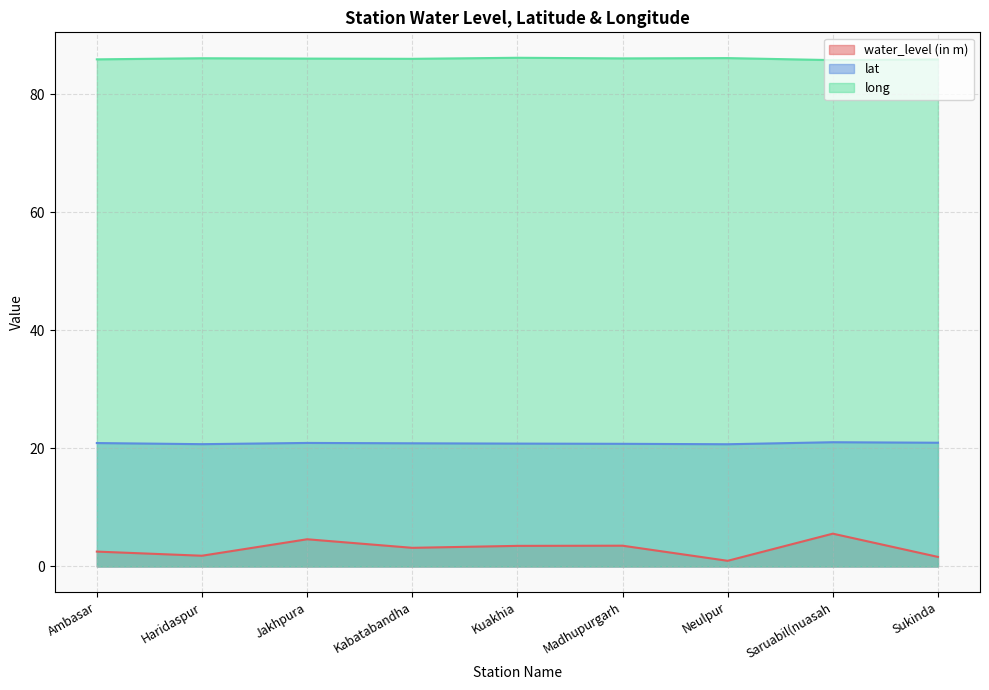

At which category does lat reach its first local peak?

Jakhpura